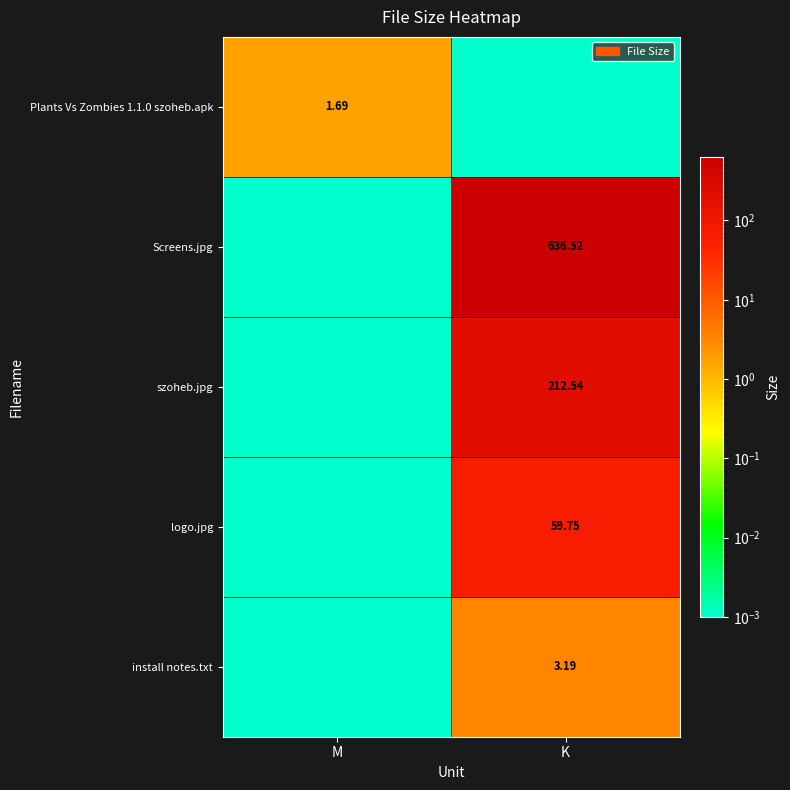

Is the value of install notes.txt at K greater than the value of Plants Vs Zombies 1.1.0 szoheb.apk at M?

Yes